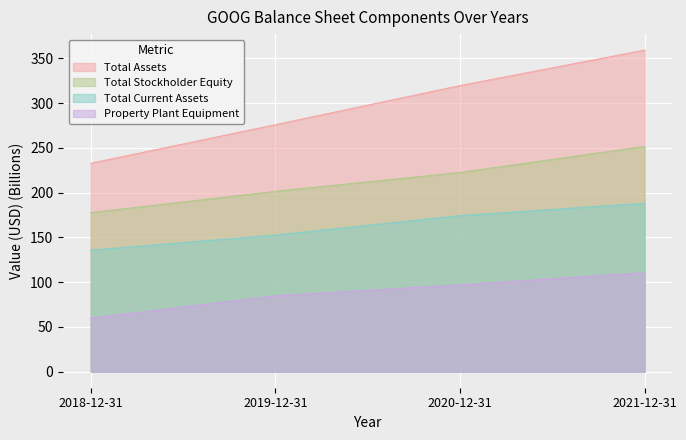

What are all the series names shown in the legend?

Total Assets, Total Stockholder Equity, Total Current Assets, Property Plant Equipment